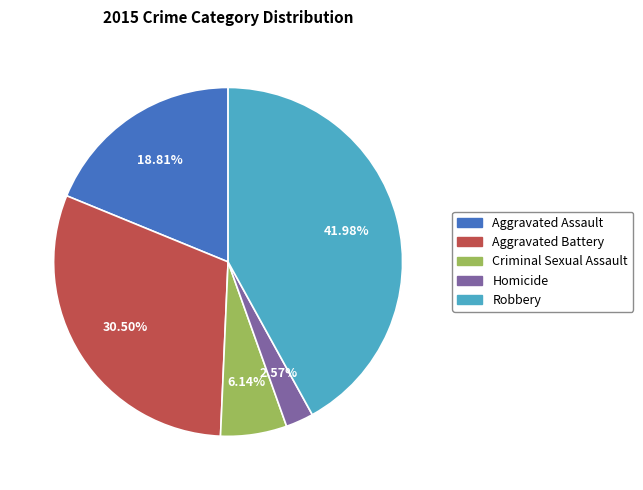

What is the total percentage of Robbery and Aggravated Battery?

72.5%